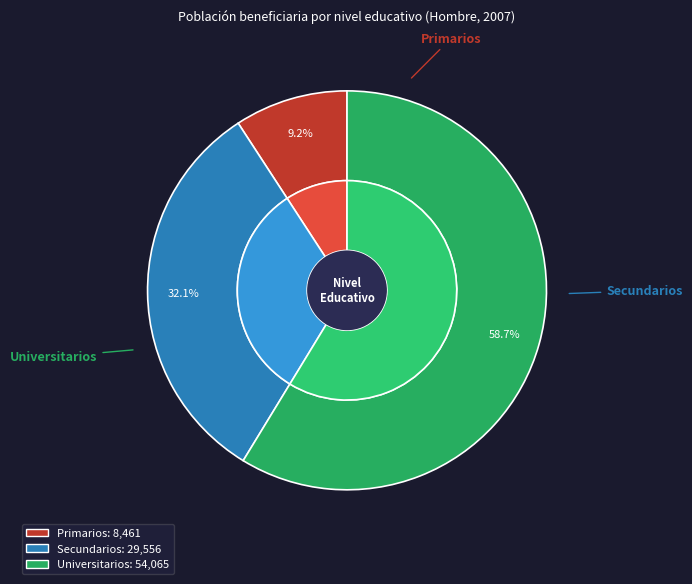

Rank the categories by value from highest to lowest.

Universitarios, Secundarios, Primarios